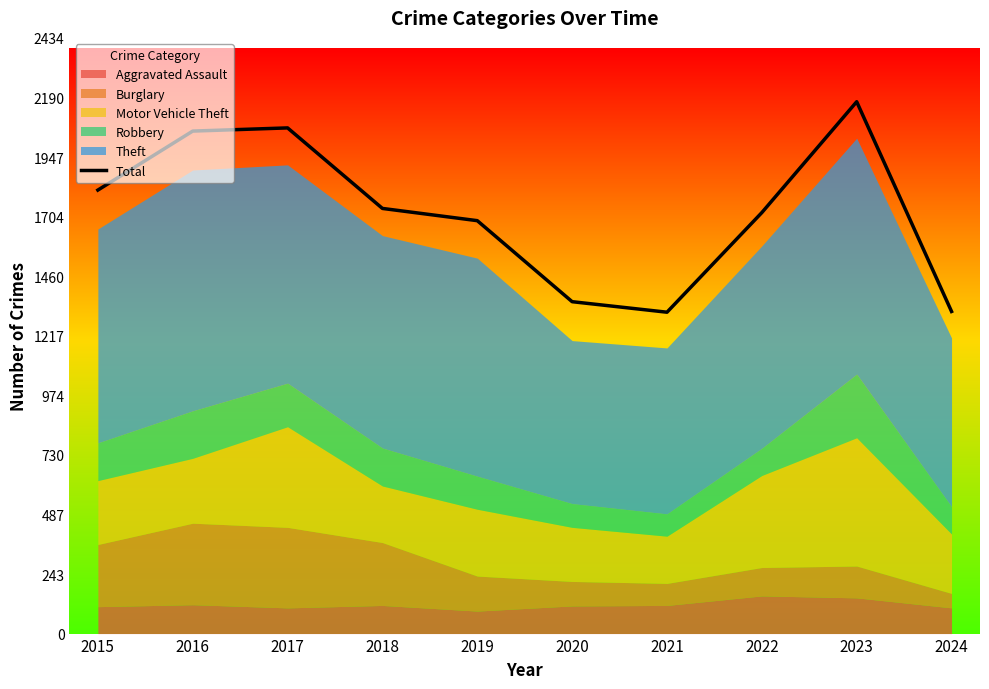

Is it true that the value at 2018 is 1737?

True